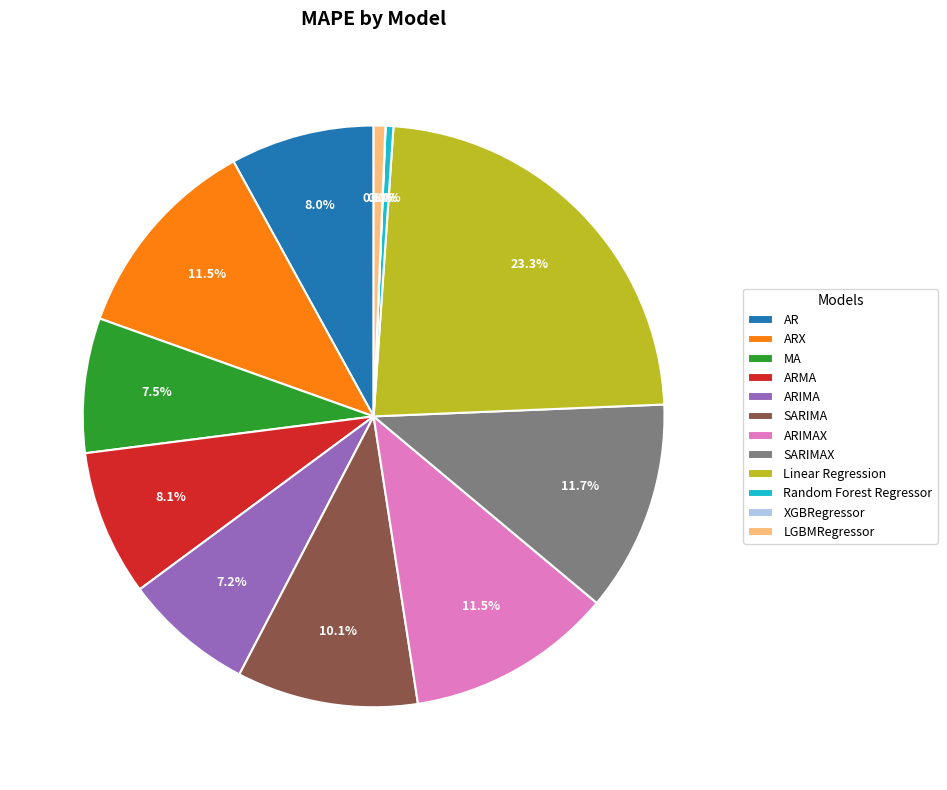

Does any single category account for the majority?

No